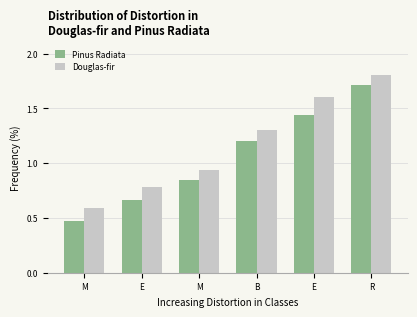

Count the number of categories in the chart.

6